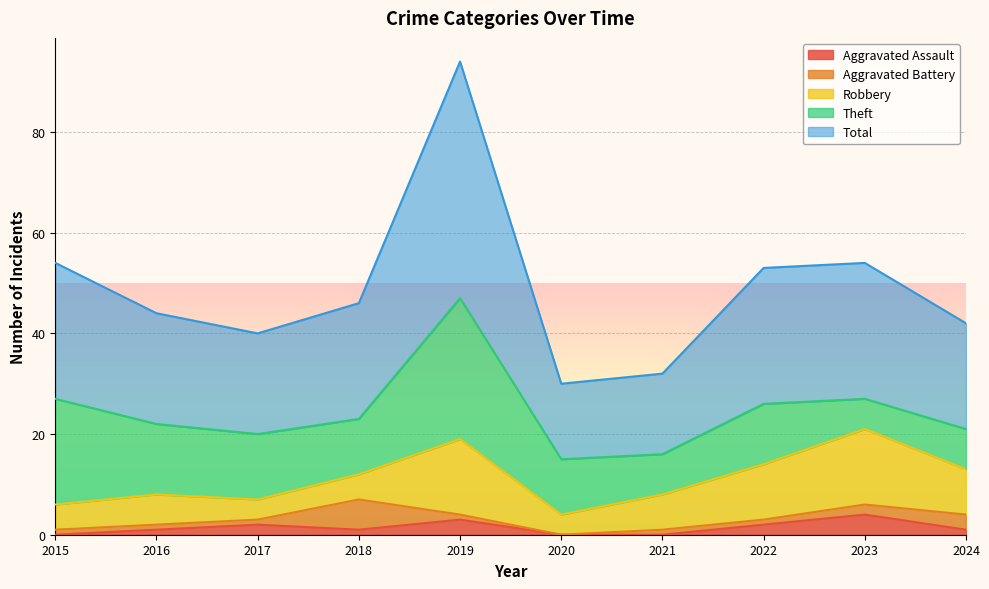

What is the value of the Aggravated Assault point at the 5th from the left?

3